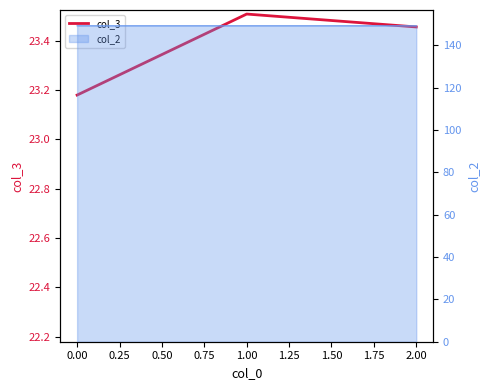

Reading right to left, list all the values displayed in this chart.

23.5	23.5	23.2